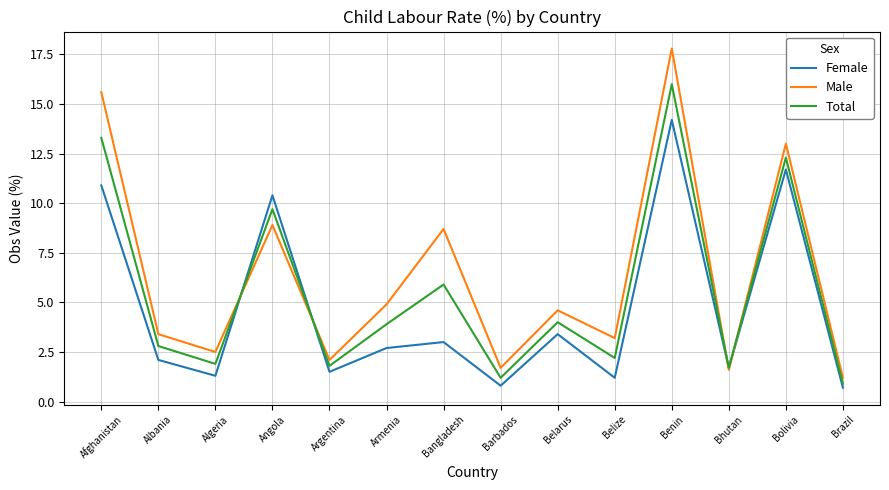

At Brazil, list the series in order from largest to smallest.

Male, Total, Female